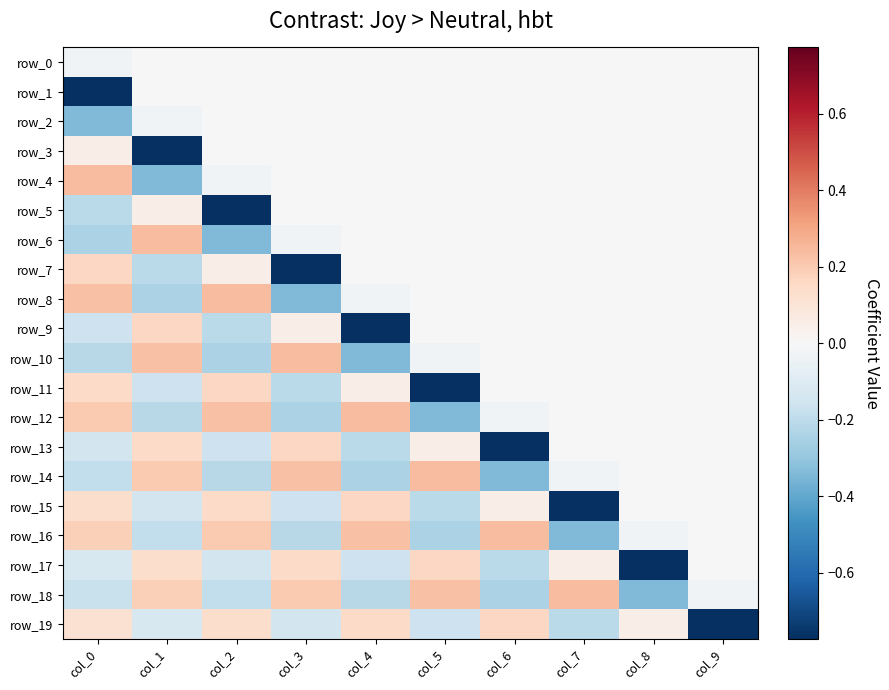

At which label does row_12 reach its minimum?

col_5